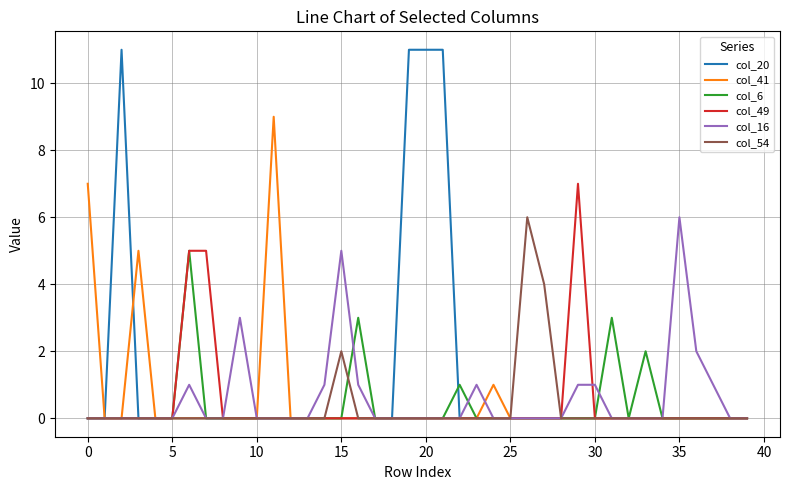

Reading left to right, extract all data points from this chart.

col_20: 0	0	11	0	0	0	0	0	0	0	0	0	0	0	0	0	0	0	0	11	11	11	0	0	0	0	0	0	0	0	0	0	0	0	0	0	0	0	0	0
col_41: 7	0	0	5	0	0	0	0	0	0	0	9	0	0	0	0	0	0	0	0	0	0	0	0	1	0	0	0	0	0	0	0	0	0	0	0	0	0	0	0
col_6: 0	0	0	0	0	0	5	0	0	0	0	0	0	0	0	0	3	0	0	0	0	0	1	0	0	0	0	0	0	0	0	3	0	2	0	0	0	0	0	0
col_49: 0	0	0	0	0	0	5	5	0	0	0	0	0	0	0	0	0	0	0	0	0	0	0	0	0	0	0	0	0	7	0	0	0	0	0	0	0	0	0	0
col_16: 0	0	0	0	0	0	1	0	0	3	0	0	0	0	1	5	1	0	0	0	0	0	0	1	0	0	0	0	0	1	1	0	0	0	0	6	2	1	0	0
col_54: 0	0	0	0	0	0	0	0	0	0	0	0	0	0	0	2	0	0	0	0	0	0	0	0	0	0	6	4	0	0	0	0	0	0	0	0	0	0	0	0